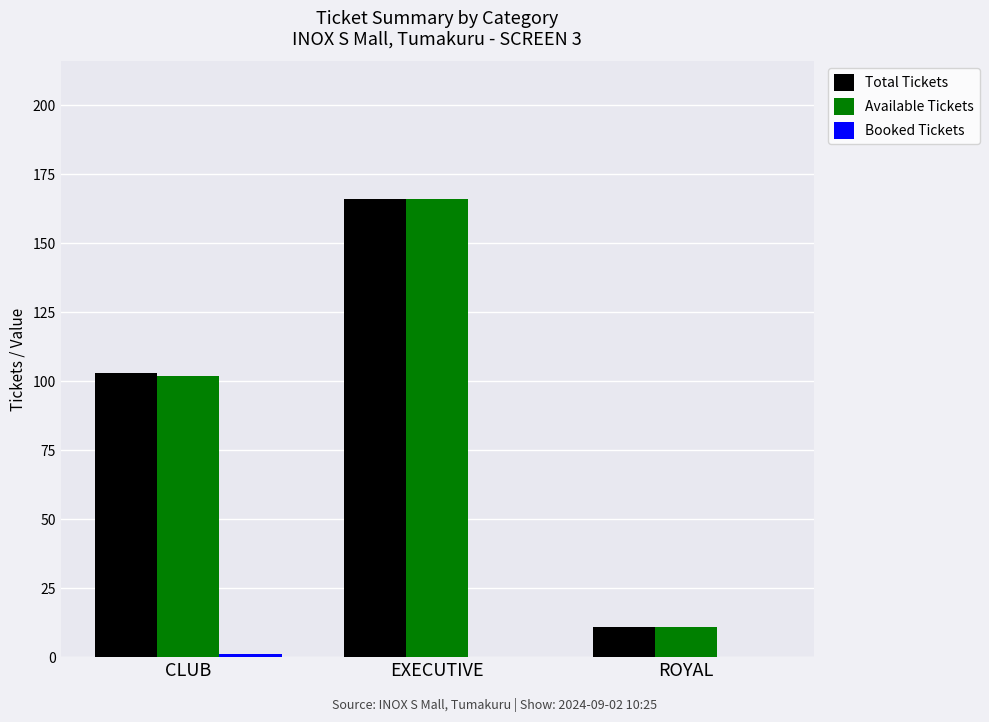

The value of Available Tickets at CLUB is 102. True or false?

True